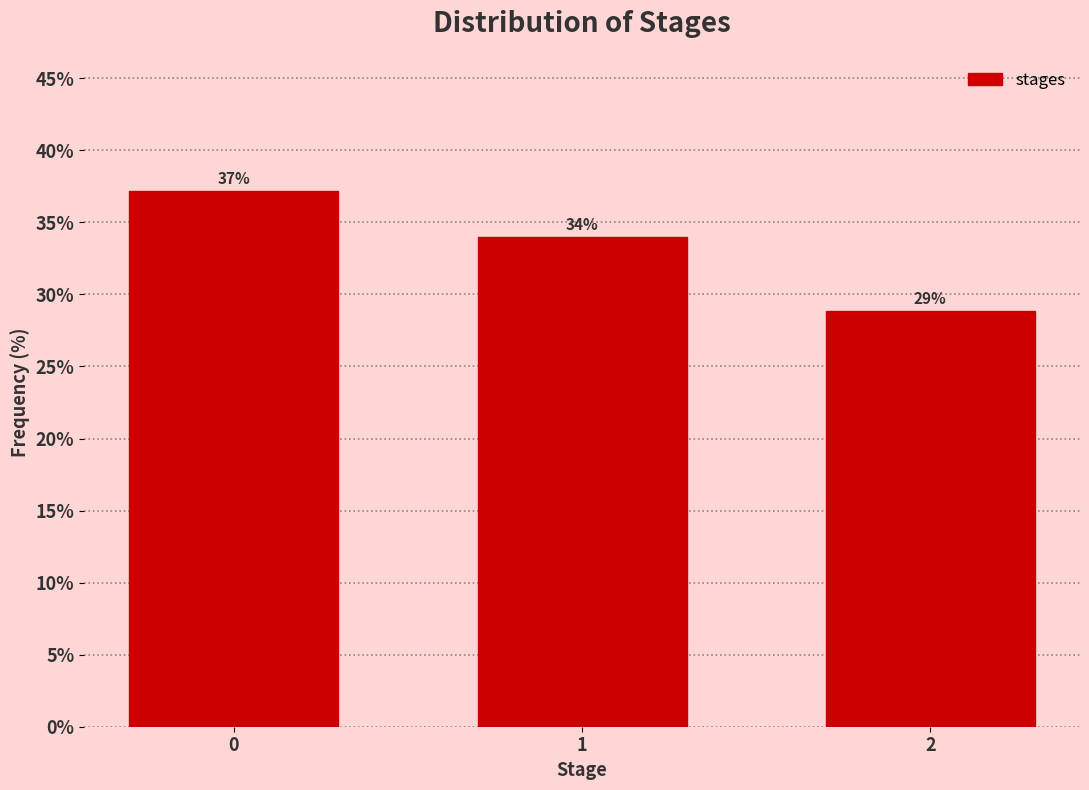

Read the value at 0.

37.2